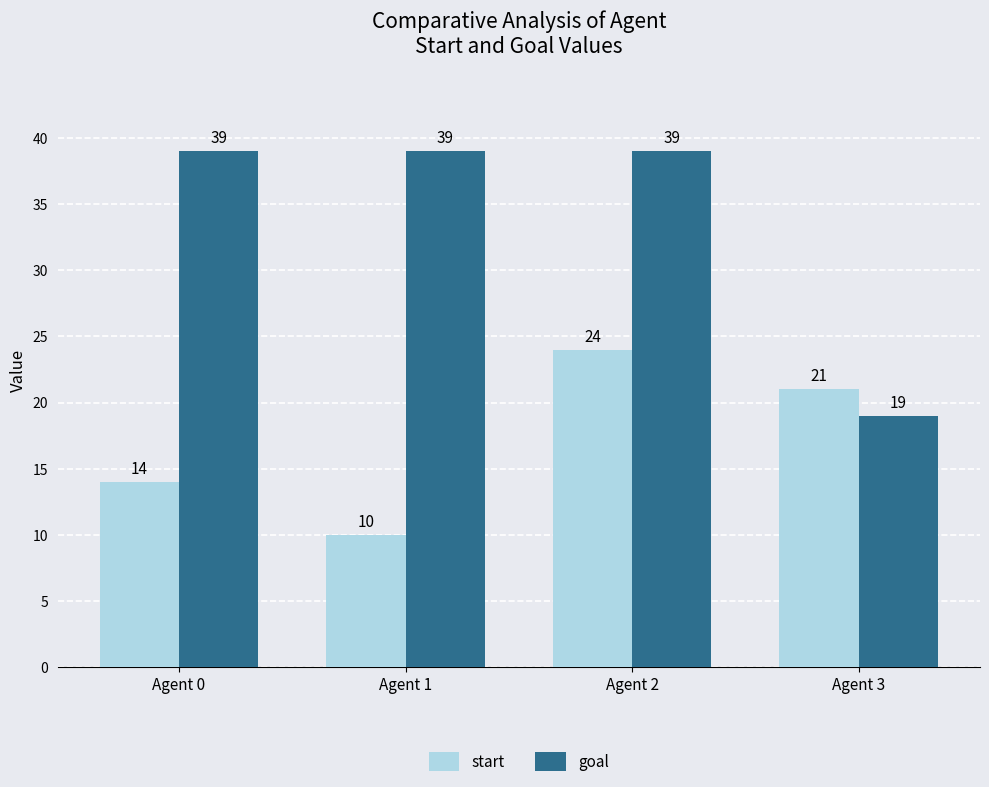

Which series has the largest total across all categories?

goal